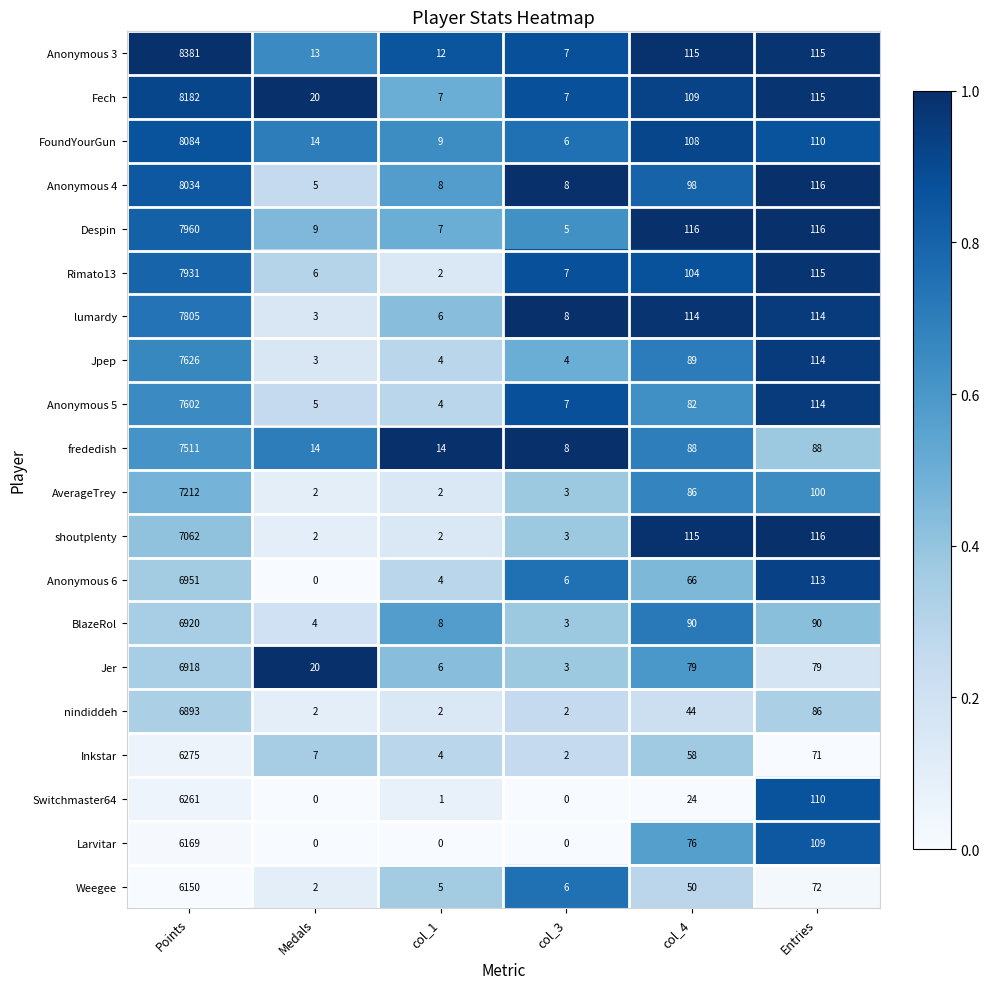

The value of shoutplenty at Entries is 193. True or false?

False